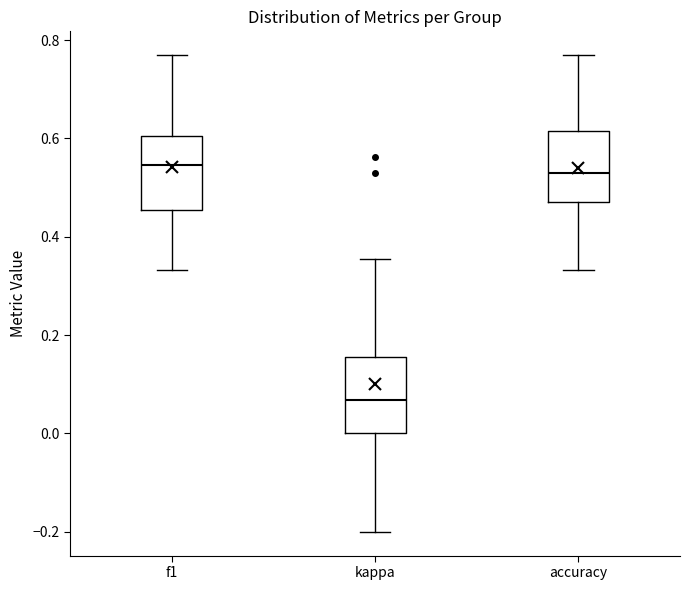

Reading left to right, read every box against the y-axis: the position of its median line, the range the box covers, and the ends of its whiskers. The values are not printed on the chart, so give them approximately, as read against the axis.

f1: median 0.54, box 0.46 to 0.60, whiskers 0.34 to 0.76
kappa: median 0.06, box 0.00 to 0.16, whiskers -0.20 to 0.36
accuracy: median 0.52, box 0.48 to 0.62, whiskers 0.34 to 0.76